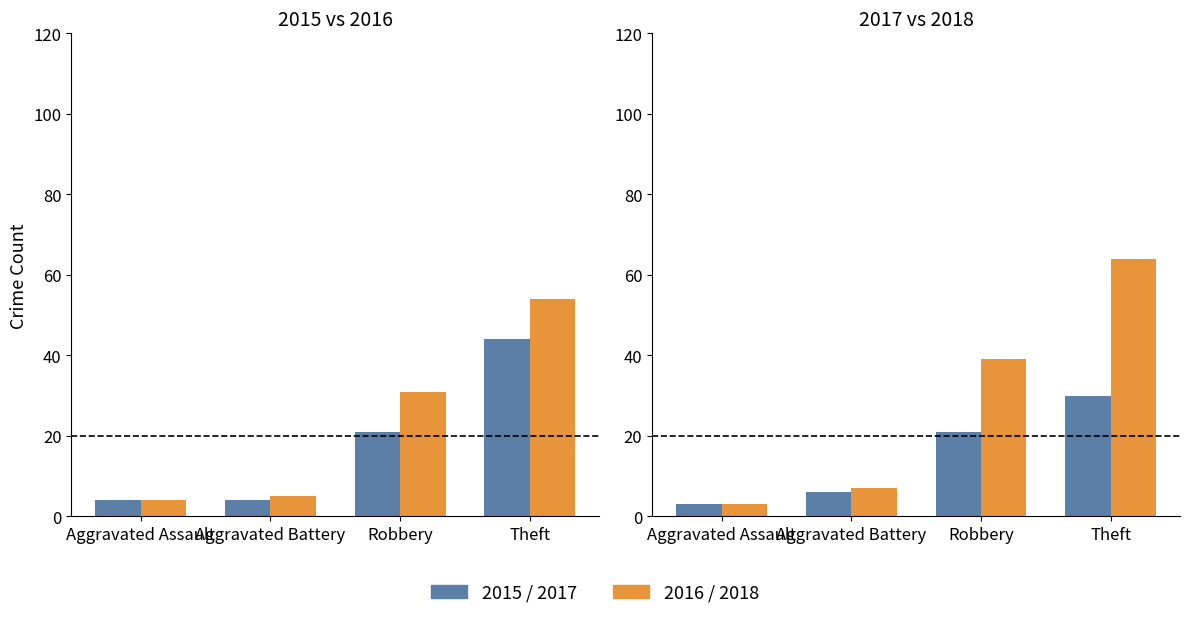

The 2015 series shows 4 at Aggravated Assault. True or false?

True